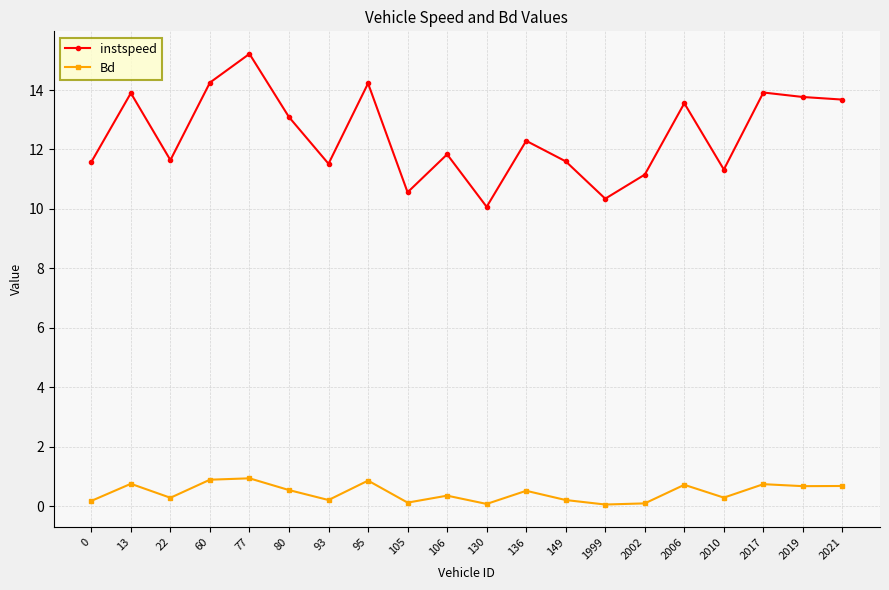

True or false: Bd and instspeed cross at least once.

False